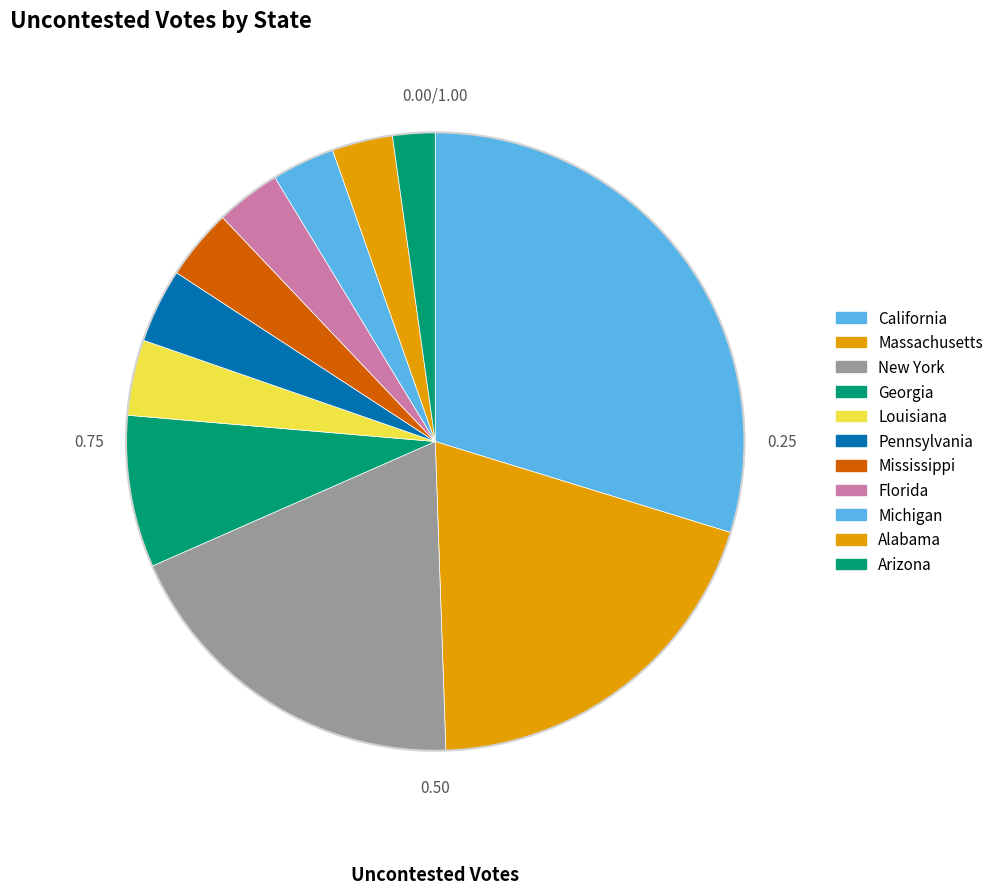

Does Pennsylvania represent more than half of the total?

No